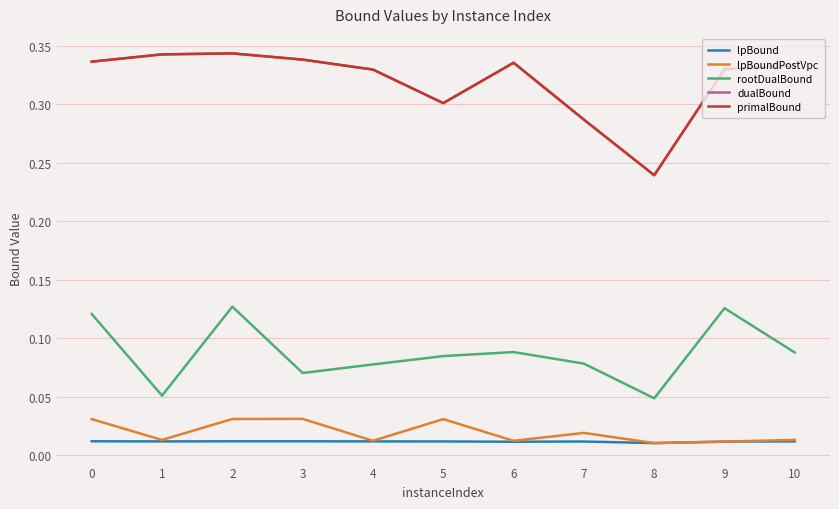

True or false: primalBound has a value of 0.3 at 0.

True